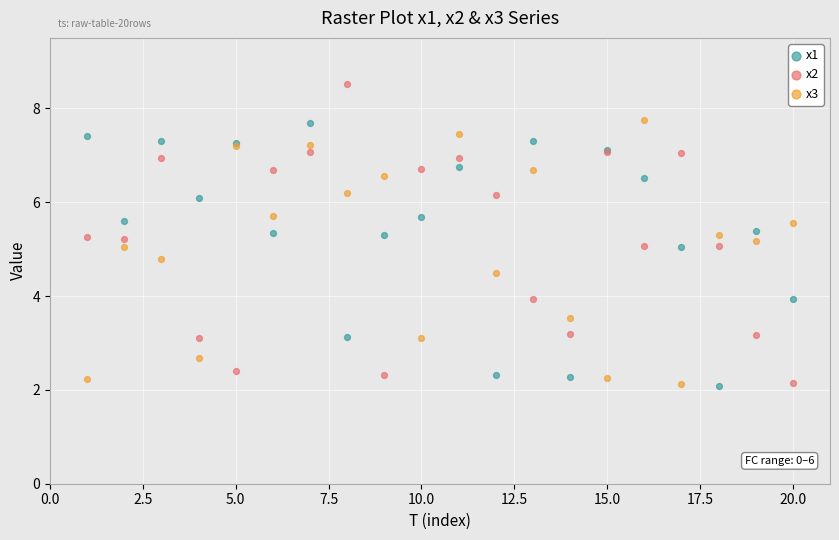

Which series has the largest Y range (max minus min)?

x2